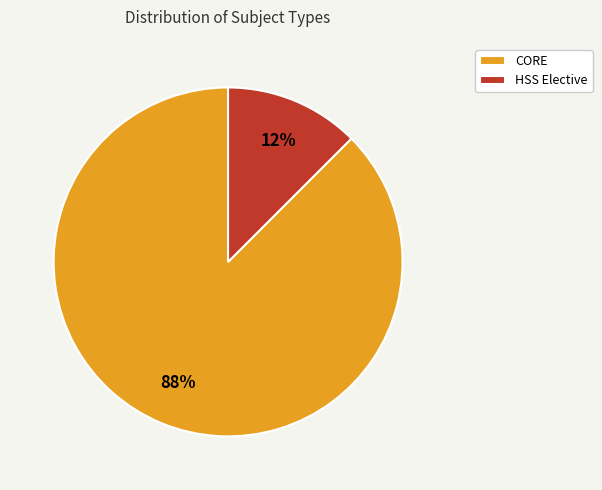

Is the sum of HSS Elective and CORE greater than half?

Yes